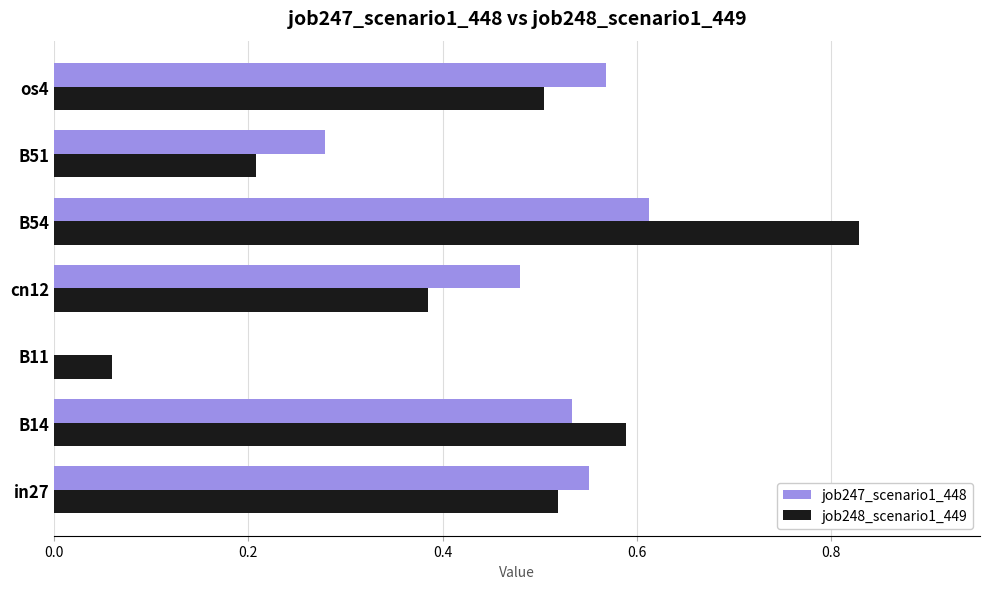

Which series changed the most between B14 and B54?

job248_scenario1_449